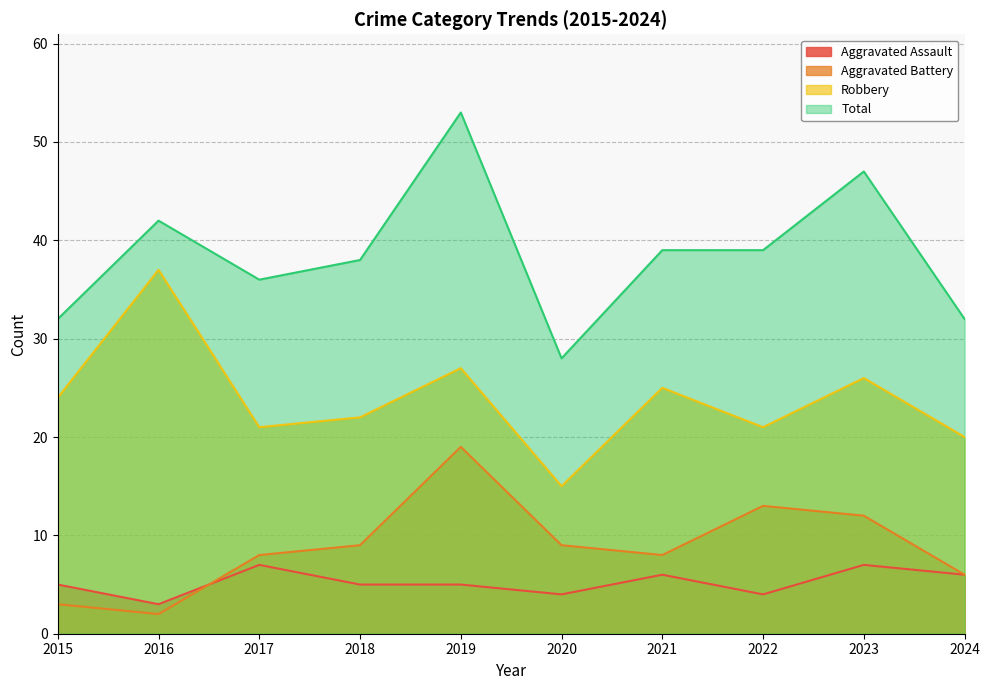

How many lines are shown in the chart?

4